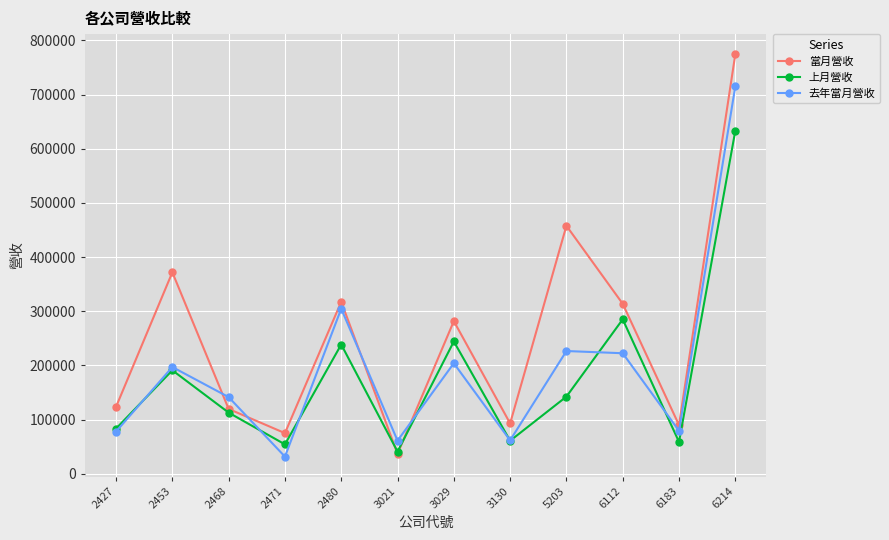

At which category does 上月營收 reach its first local valley?

2471